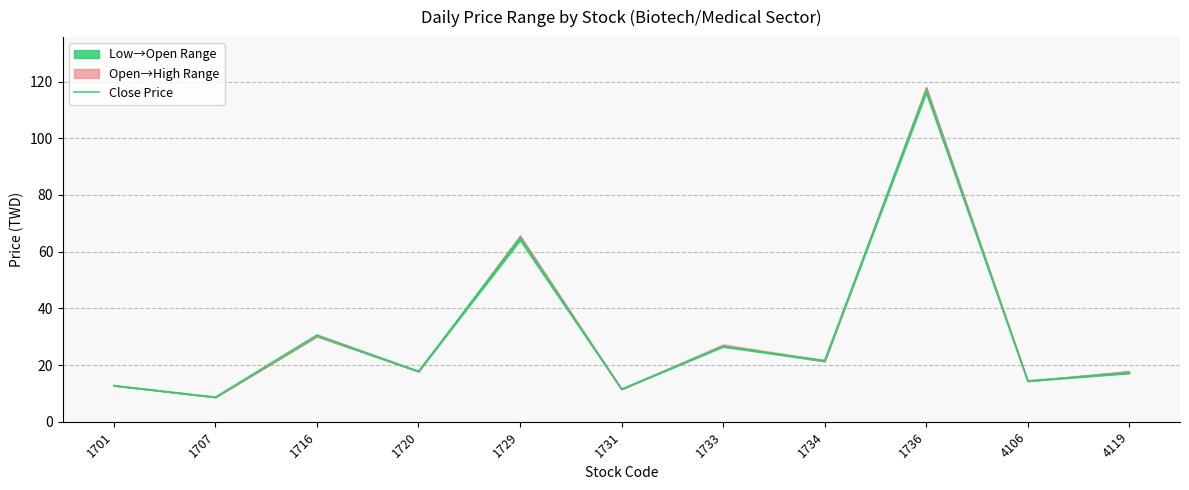

What is the value of the 8th point from the left?

21.6